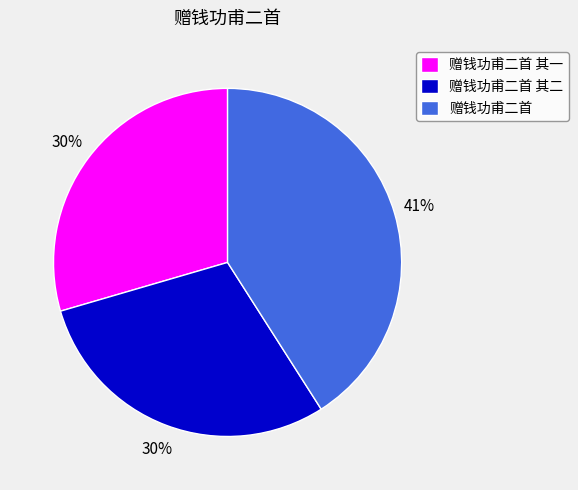

Count the number of slices in the pie.

3